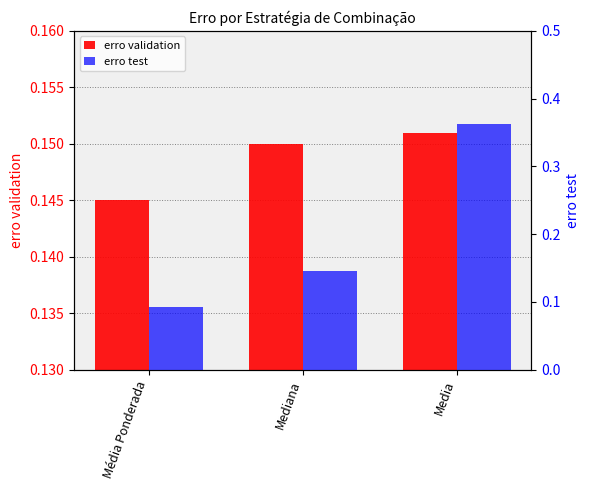

Is the value of erro test at Mediana greater than the value of erro validation at Mediana?

No